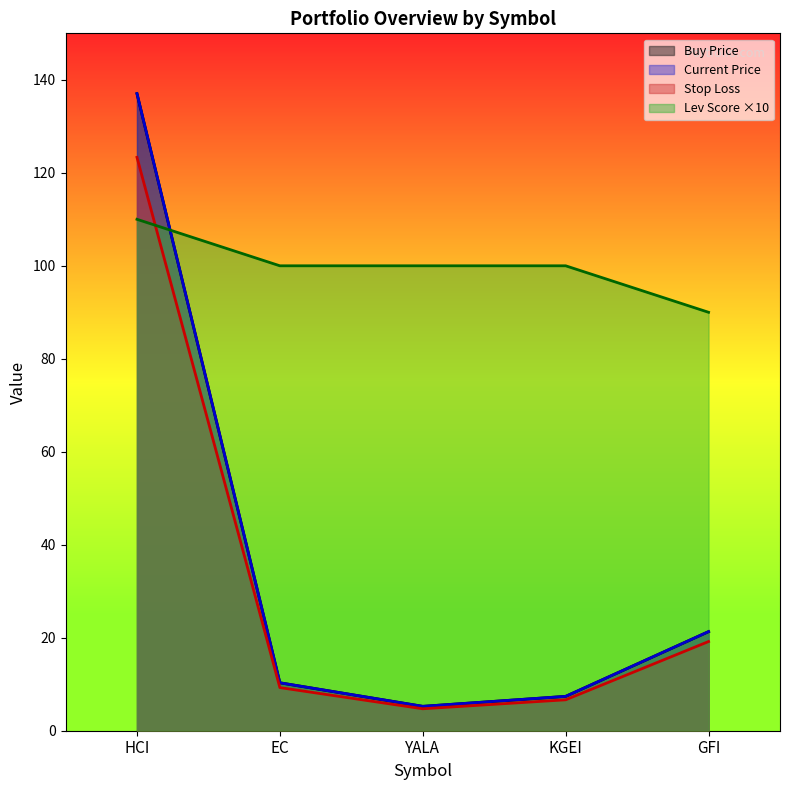

How many series are shown in this chart?

4